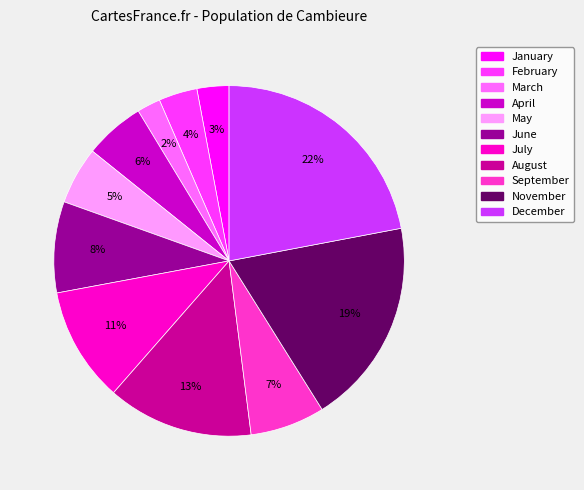

Which category has the biggest portion of the pie?

December